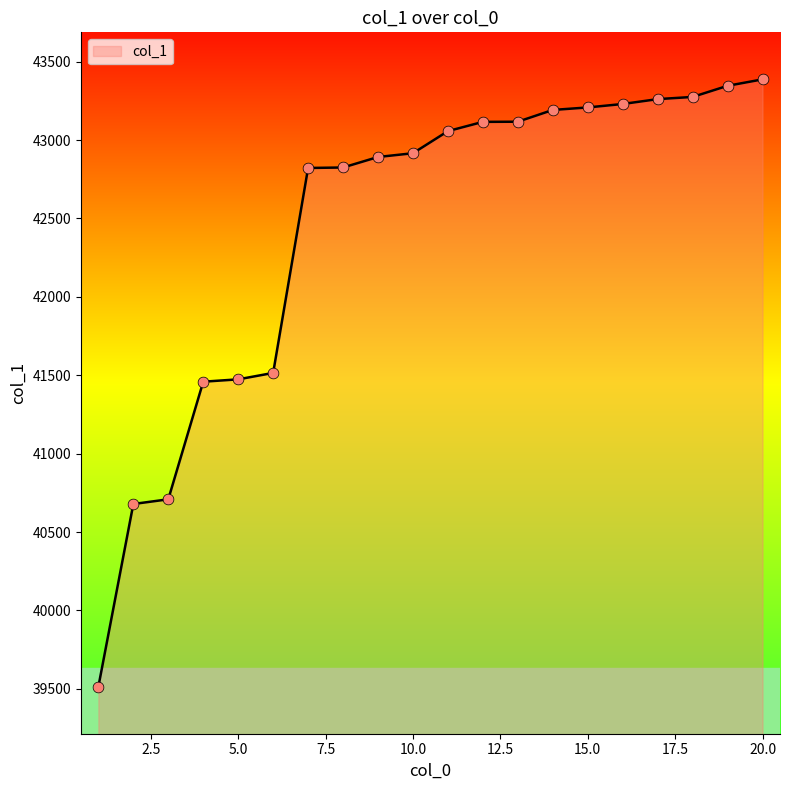

What is the greatest value displayed?

43387